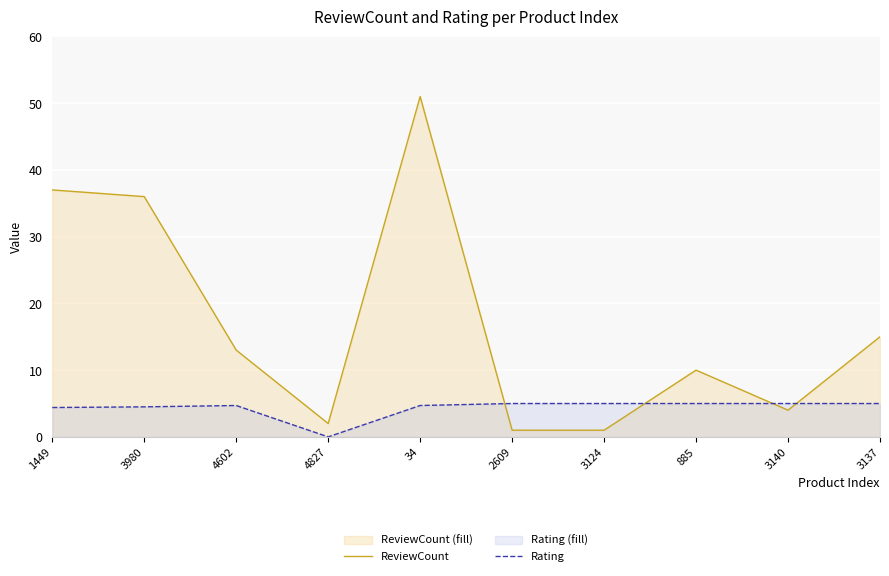

What value does the ReviewCount series have at 3137?

15.0